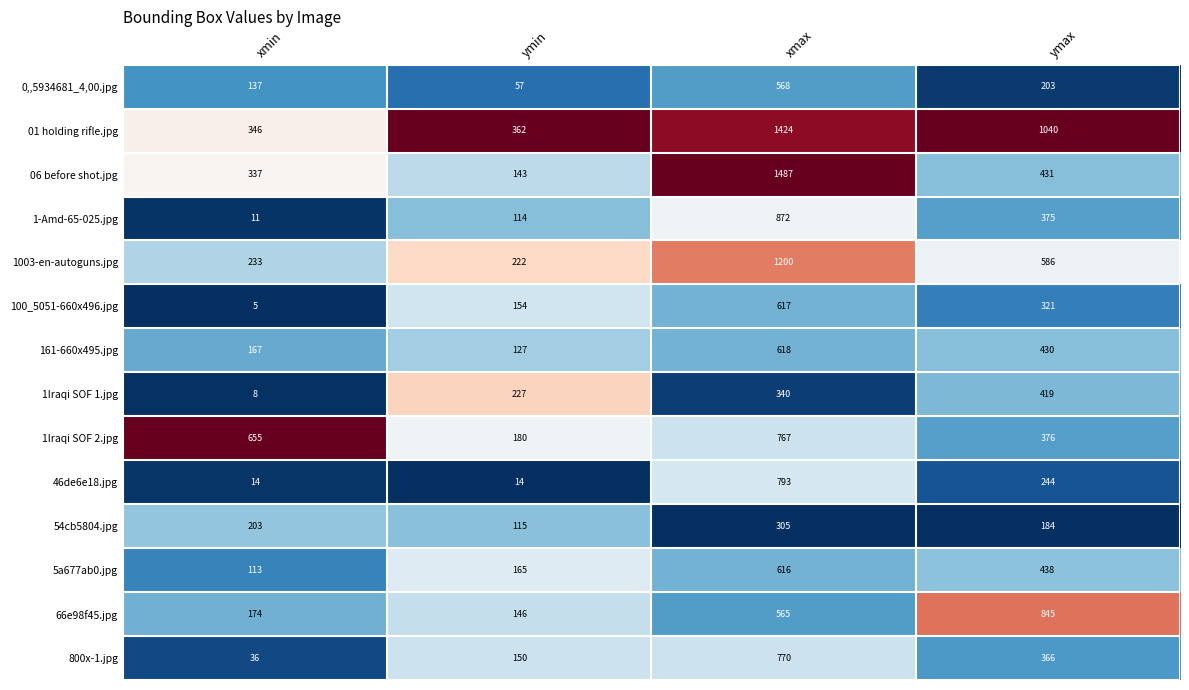

What is the highest value of the 01 holding rifle.jpg series?

1424